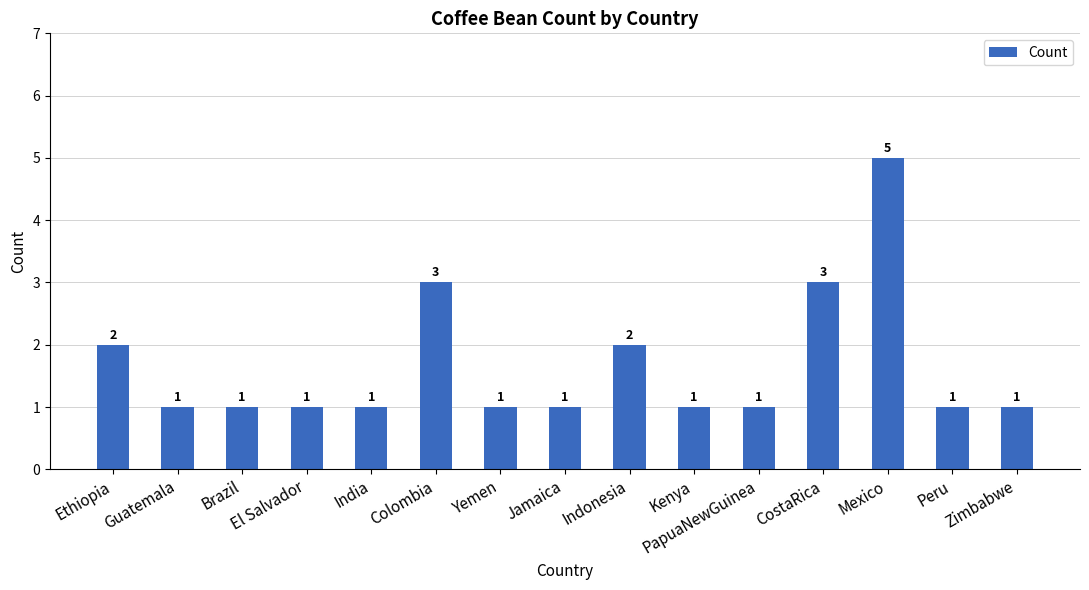

Approximately how many times larger is the value at Colombia compared to CostaRica?

1.0